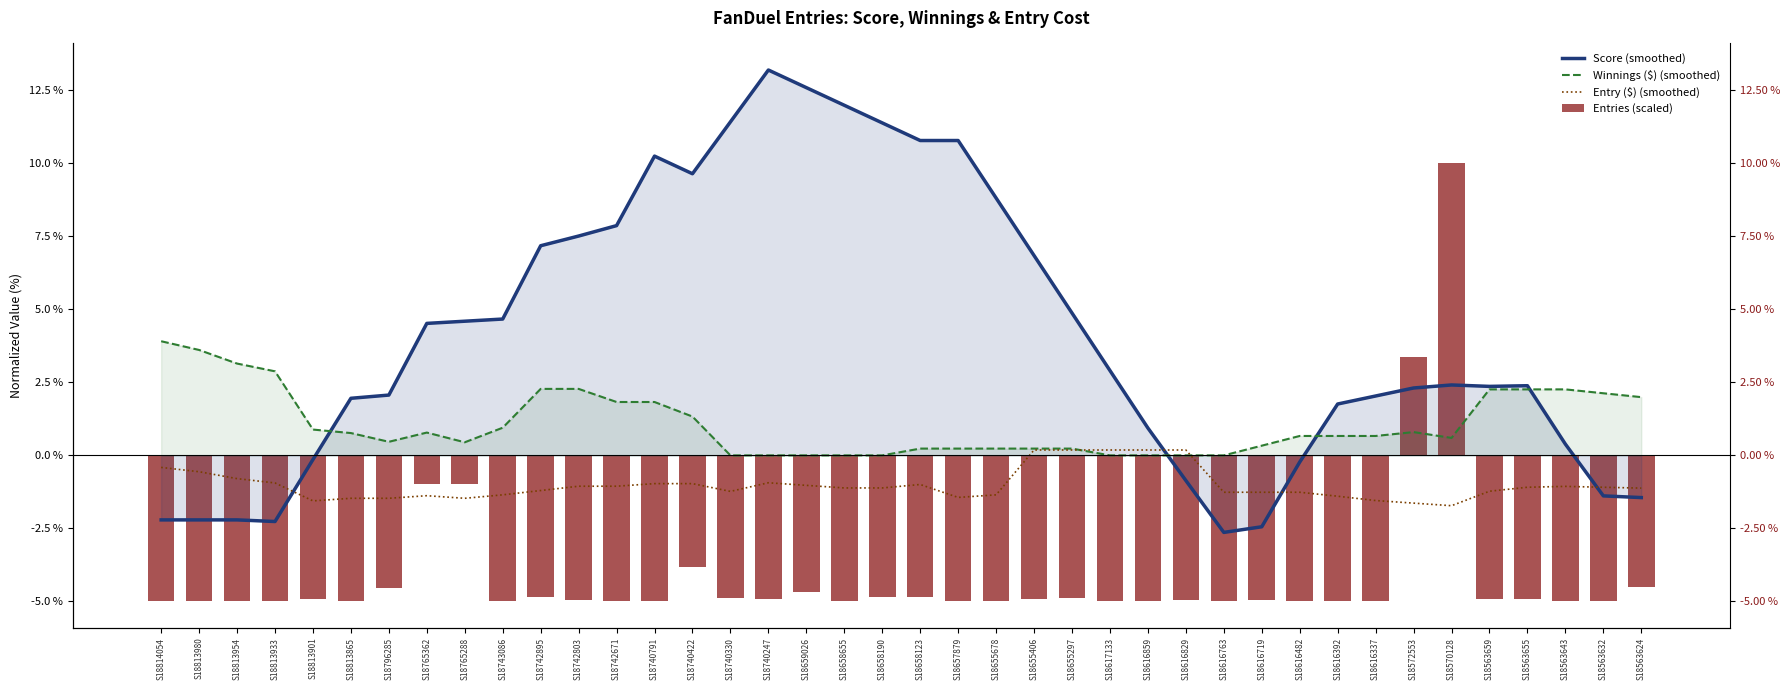

Reading left to right, extract all data points from this chart.

Score (smoothed): S18814054=-2.2	S18813980=-2.2	S18813954=-2.2	S18813933=-2.3	S18813901=-0.1	S18813865=2.0	S18796285=2.1	S18765362=4.5	S18765288=4.6	S18743086=4.7	S18742895=7.2	S18742803=7.5	S18742671=7.9	S18740791=10.2	S18740422=9.6	S18740330=11.4	S18740247=13.2	S18659026=12.6	S18658655=12.0	S18658190=11.4	S18658123=10.8	S18657879=10.8	S18655678=8.8	S18655406=6.8	S18655297=4.9	S18617133=2.9	S18616859=0.9	S18616829=-0.9	S18616763=-2.6	S18616719=-2.4	S18616482=-0.2	S18616392=1.8	S18616337=2.0	S18572553=2.3	S18570128=2.4	S18563659=2.4	S18563655=2.4	S18563643=0.4	S18563632=-1.4	S18563624=-1.4
Winnings ($) (smoothed): S18814054=3.9	S18813980=3.6	S18813954=3.1	S18813933=2.9	S18813901=0.9	S18813865=0.8	S18796285=0.5	S18765362=0.8	S18765288=0.4	S18743086=0.9	S18742895=2.3	S18742803=2.3	S18742671=1.8	S18740791=1.8	S18740422=1.3	S18740330=0.0	S18740247=0.0	S18659026=0.0	S18658655=0.0	S18658190=0.0	S18658123=0.2	S18657879=0.2	S18655678=0.2	S18655406=0.2	S18655297=0.2	S18617133=0.0	S18616859=0.0	S18616829=0.0	S18616763=0.0	S18616719=0.3	S18616482=0.7	S18616392=0.7	S18616337=0.7	S18572553=0.8	S18570128=0.6	S18563659=2.3	S18563655=2.3	S18563643=2.3	S18563632=2.1	S18563624=2.0
Entry ($) (smoothed): S18814054=-0.4	S18813980=-0.6	S18813954=-0.8	S18813933=-0.9	S18813901=-1.6	S18813865=-1.5	S18796285=-1.5	S18765362=-1.4	S18765288=-1.5	S18743086=-1.4	S18742895=-1.2	S18742803=-1.1	S18742671=-1.1	S18740791=-1.0	S18740422=-1.0	S18740330=-1.2	S18740247=-0.9	S18659026=-1.0	S18658655=-1.1	S18658190=-1.1	S18658123=-1.0	S18657879=-1.4	S18655678=-1.4	S18655406=0.2	S18655297=0.2	S18617133=0.2	S18616859=0.2	S18616829=0.2	S18616763=-1.3	S18616719=-1.3	S18616482=-1.3	S18616392=-1.4	S18616337=-1.5	S18572553=-1.6	S18570128=-1.7	S18563659=-1.2	S18563655=-1.1	S18563643=-1.1	S18563632=-1.1	S18563624=-1.1
Entries (scaled): S18814054=-5.0	S18813980=-5.0	S18813954=-5.0	S18813933=-5.0	S18813901=-4.9	S18813865=-5.0	S18796285=-4.5	S18765362=-1.0	S18765288=-1.0	S18743086=-5.0	S18742895=-4.8	S18742803=-5.0	S18742671=-5.0	S18740791=-5.0	S18740422=-3.8	S18740330=-4.9	S18740247=-4.9	S18659026=-4.7	S18658655=-5.0	S18658190=-4.8	S18658123=-4.8	S18657879=-5.0	S18655678=-5.0	S18655406=-4.9	S18655297=-4.9	S18617133=-5.0	S18616859=-5.0	S18616829=-5.0	S18616763=-5.0	S18616719=-5.0	S18616482=-5.0	S18616392=-5.0	S18616337=-5.0	S18572553=3.4	S18570128=10.0	S18563659=-4.9	S18563655=-4.9	S18563643=-5.0	S18563632=-5.0	S18563624=-4.5